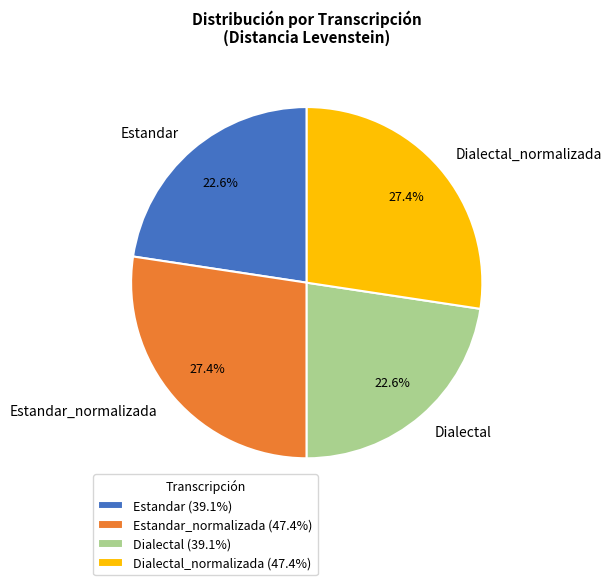

The Dialectal slice represents 37% of the pie. True or false?

False